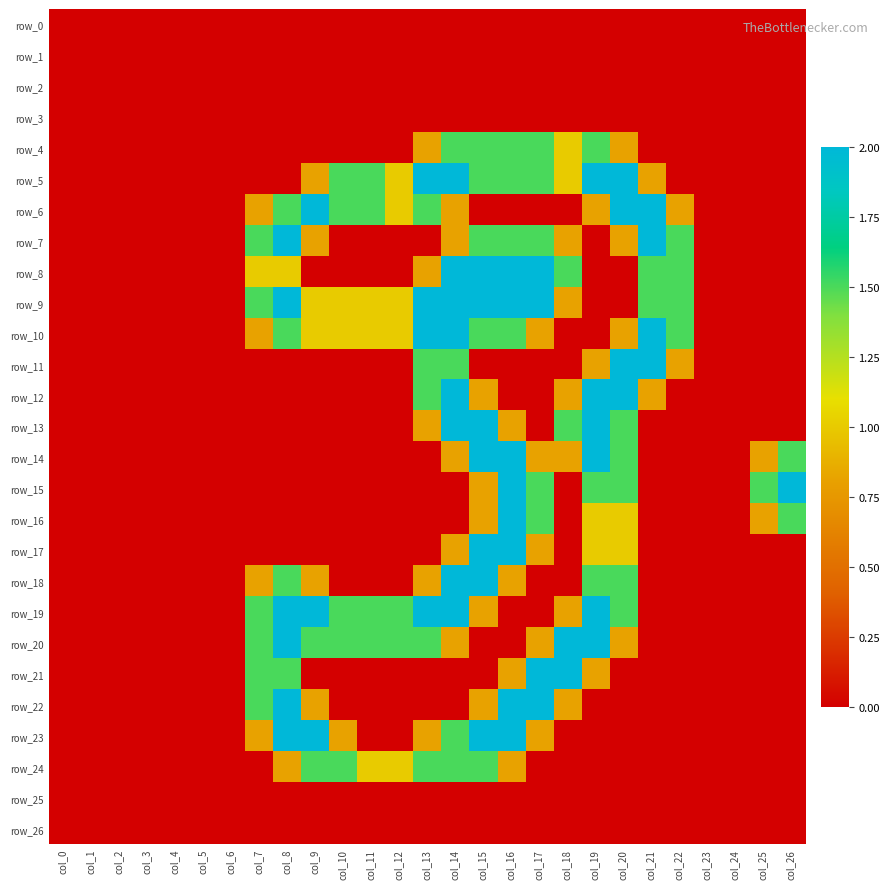

What is the greatest value displayed?

2.0